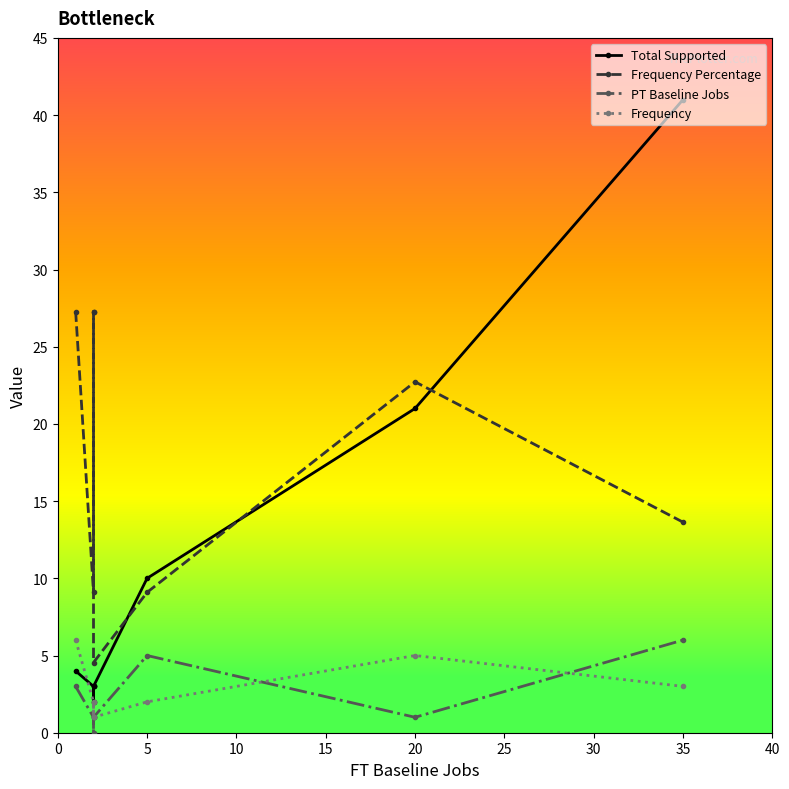

True or false: PT Baseline Jobs has more than 1 interior local peaks.

False